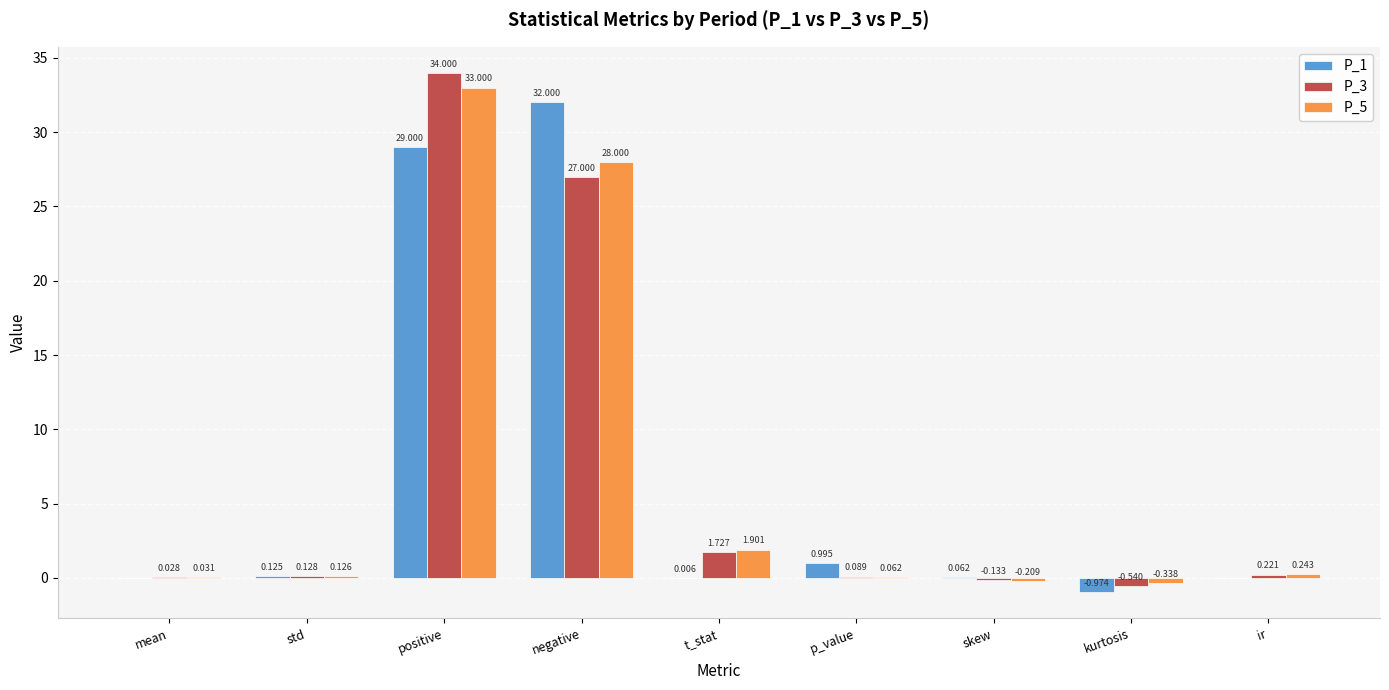

Is the value of P_3 at kurtosis greater than the value of P_5 at kurtosis?

No